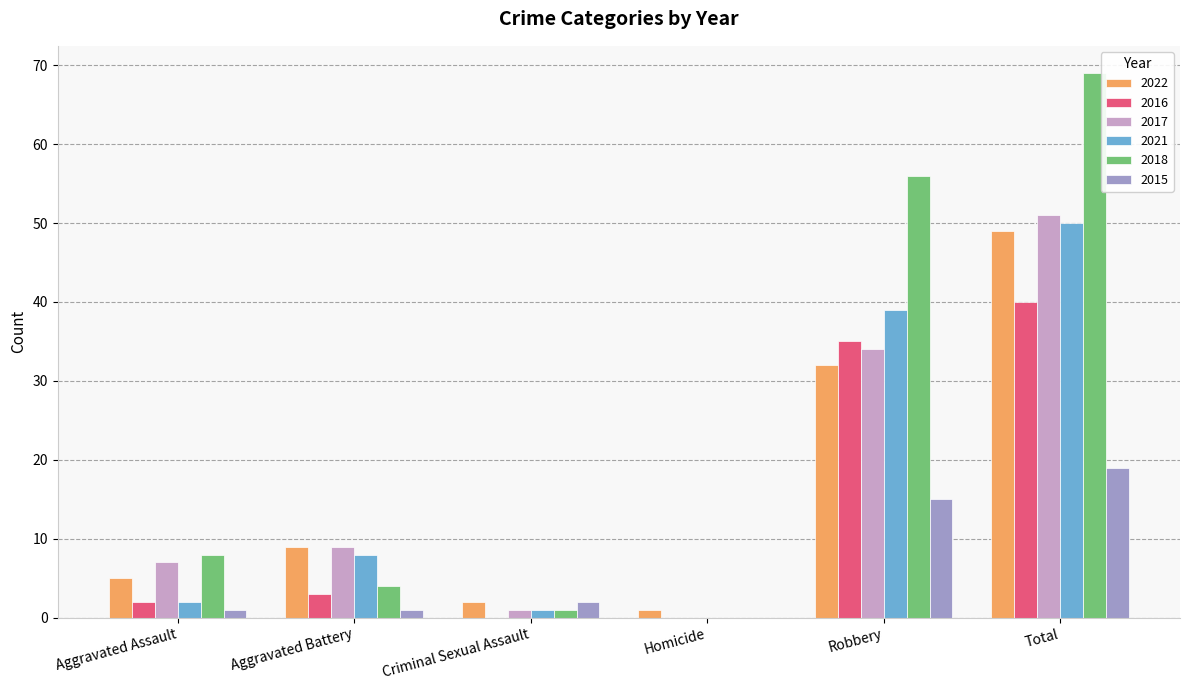

What is the approximate value of 2016 at Robbery?

35